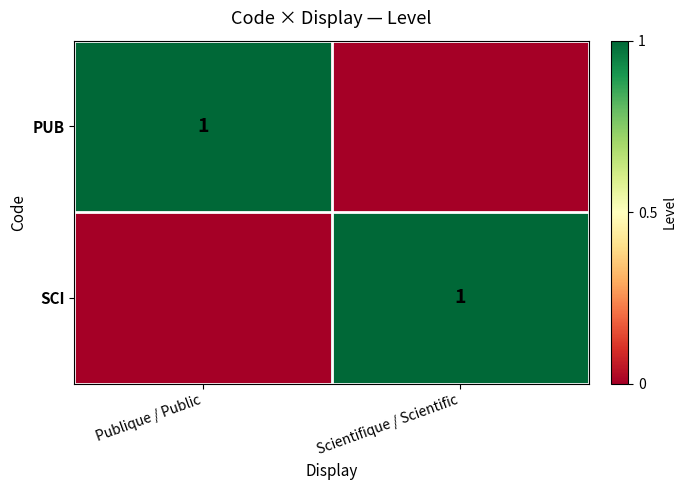

What is the total value across all series at Publique / Public?

1